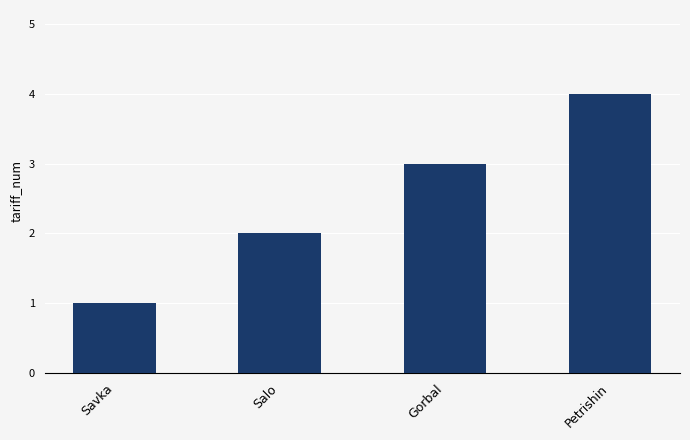

The chart shows a value of 1 at Savka. True or false?

True